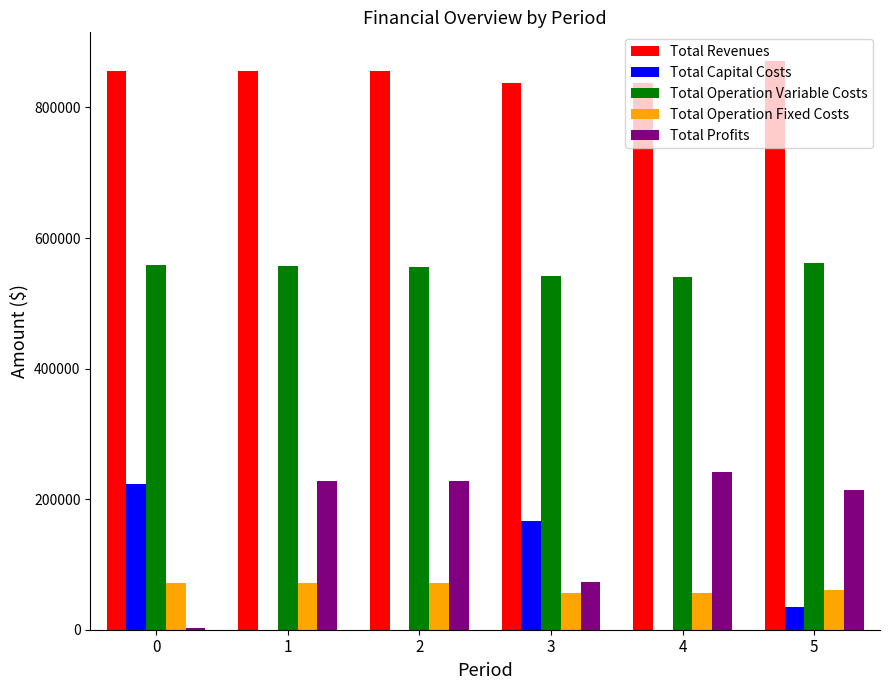

What is the spread (max minus min) of values at 0?

853412.8